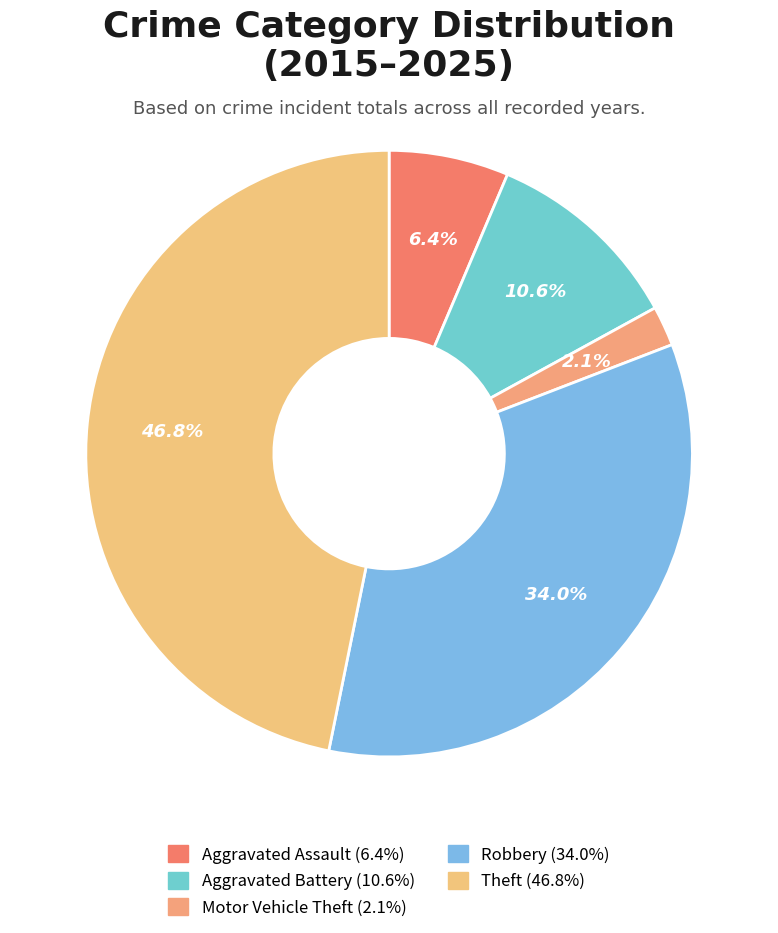

Between Motor Vehicle Theft and Aggravated Assault, which is larger?

Aggravated Assault